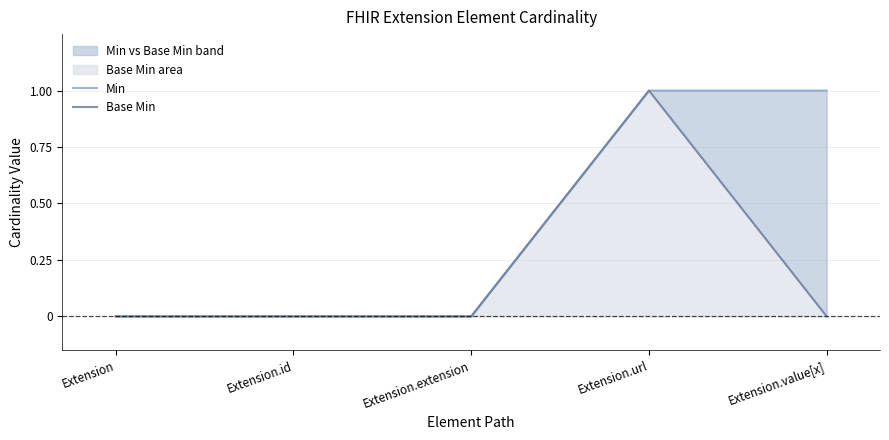

Count the Min values in the range 0 to 1.

5